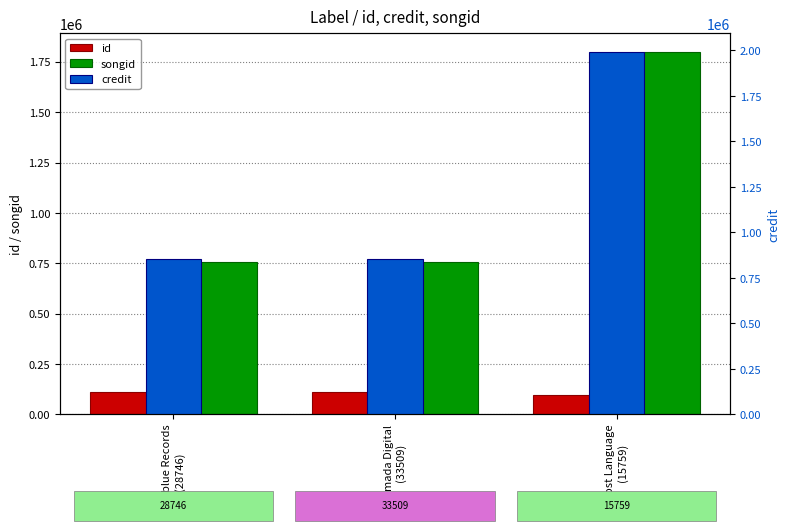

The songid series shows 1182495 at Armada Digital
(33509). True or false?

False